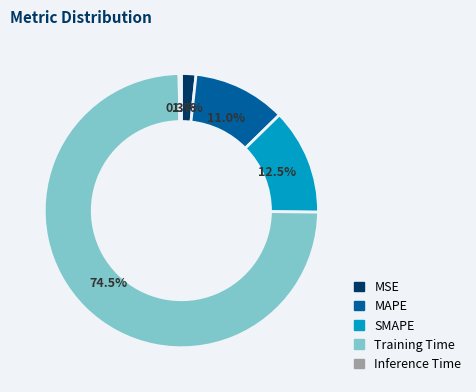

Which slice is the largest?

Training Time